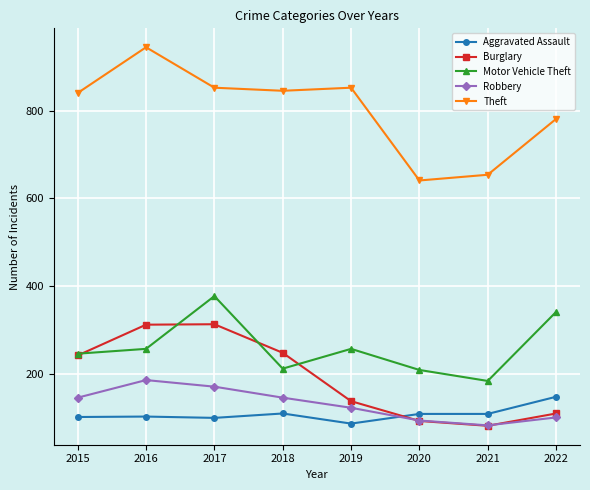

What is the difference between the maximum and minimum values in the Burglary series?

231